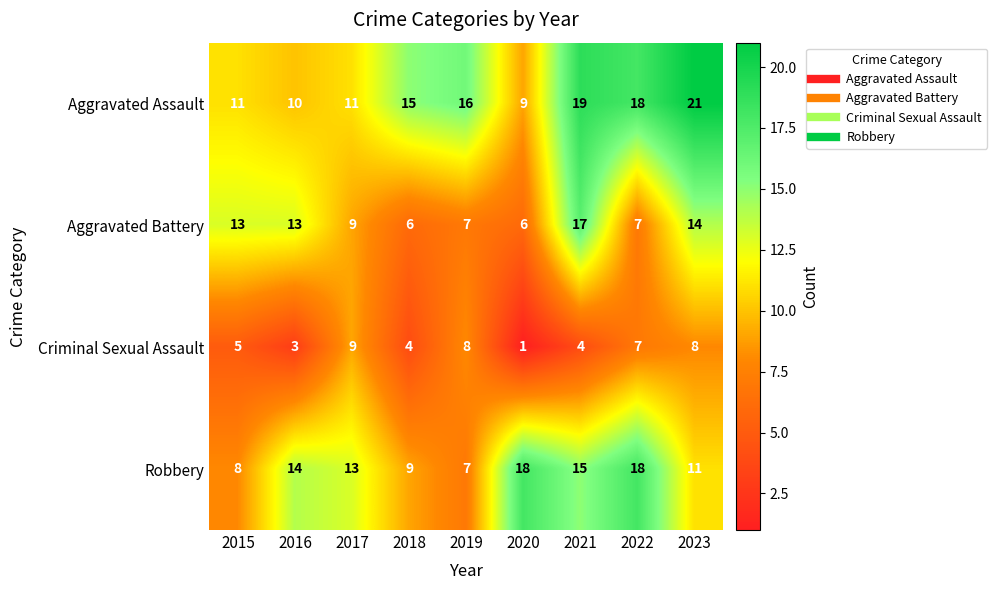

Which series has the largest total across all categories?

Aggravated Assault